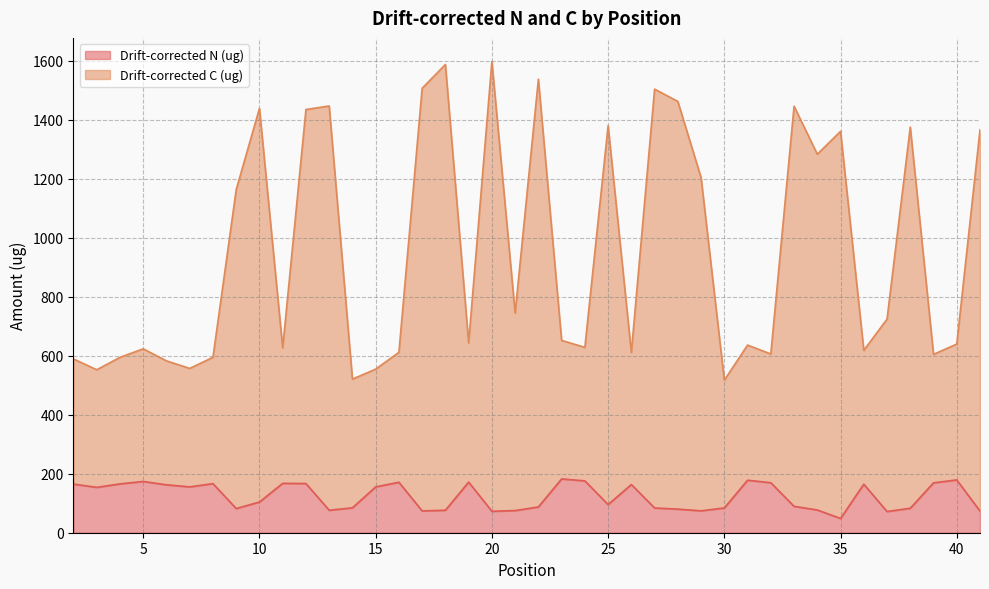

What is the difference between the Drift-corrected N (ug) values at 38 and 24?

92.9